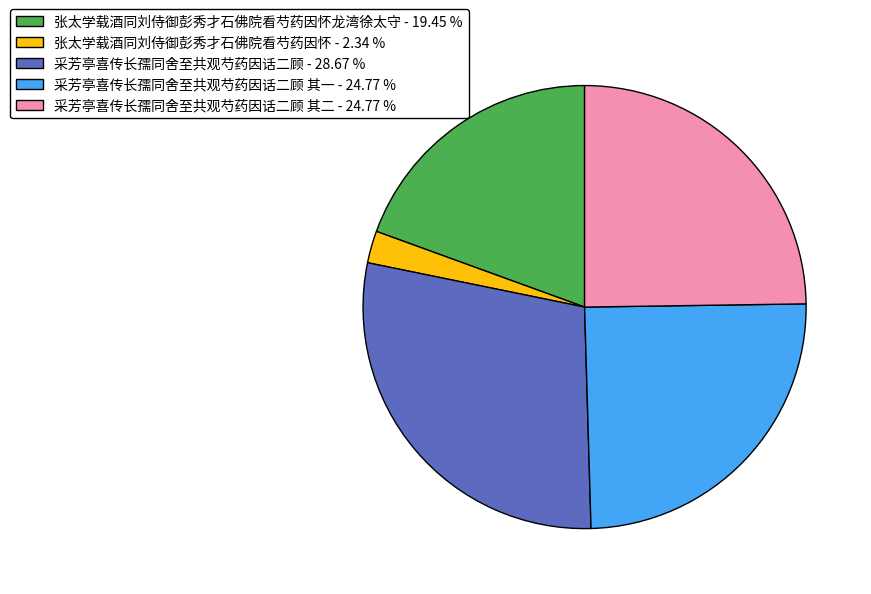

Which slice is the smallest?

张太学载酒同刘侍御彭秀才石佛院看芍药因怀 - 2.34 %